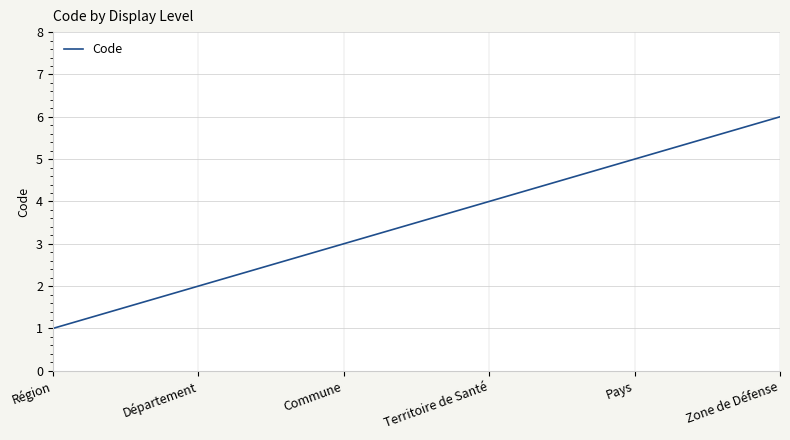

What is the ratio of the value at Région to the value at Zone de Défense?

0.2